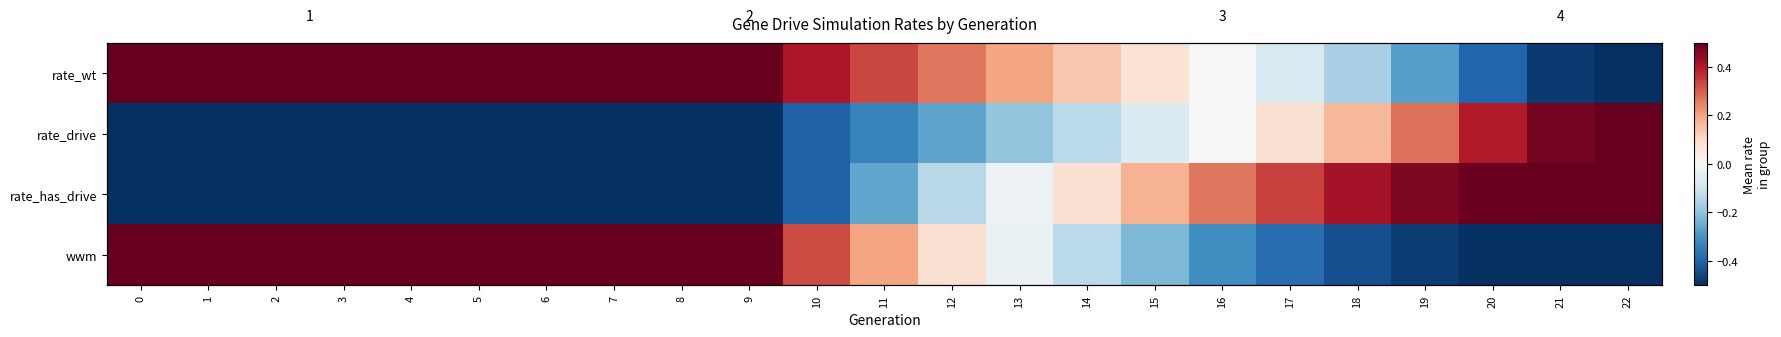

Which has a higher value, 6 or 10?

6